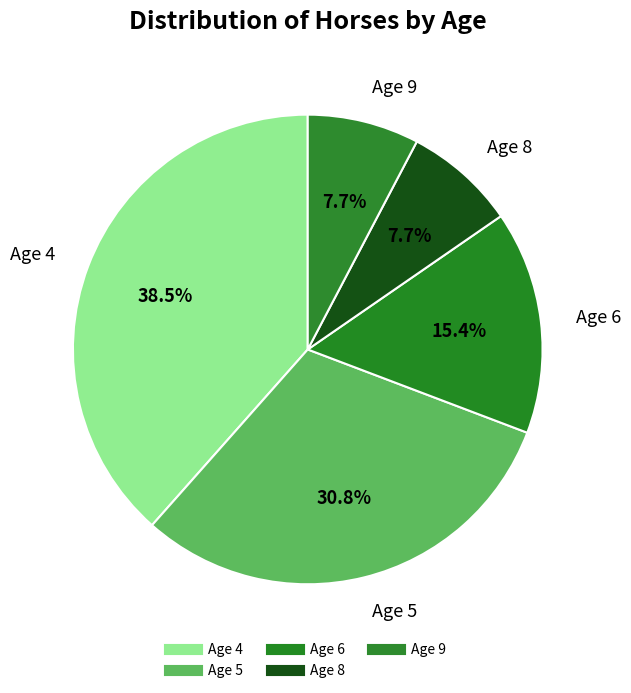

To the nearest percent, what is the difference between the largest and smallest slice percentages?

31%